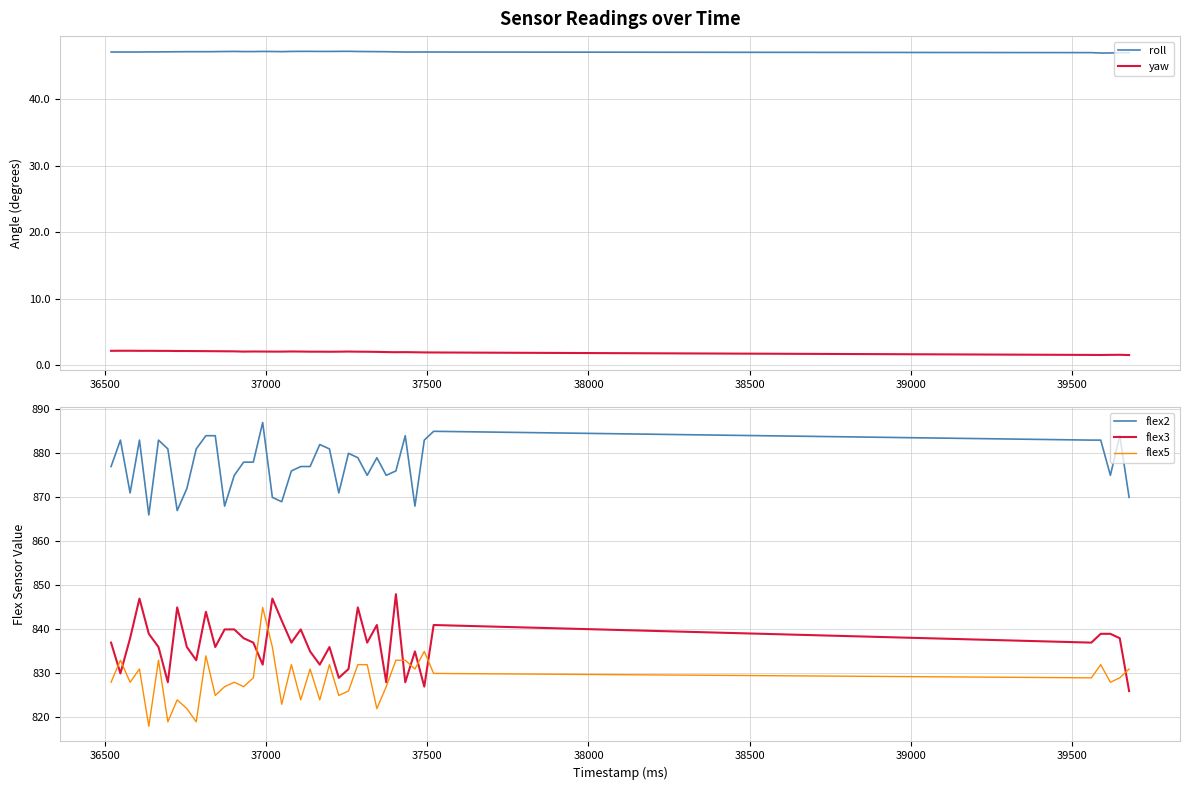

What is the highest value of the flex2 series?

887